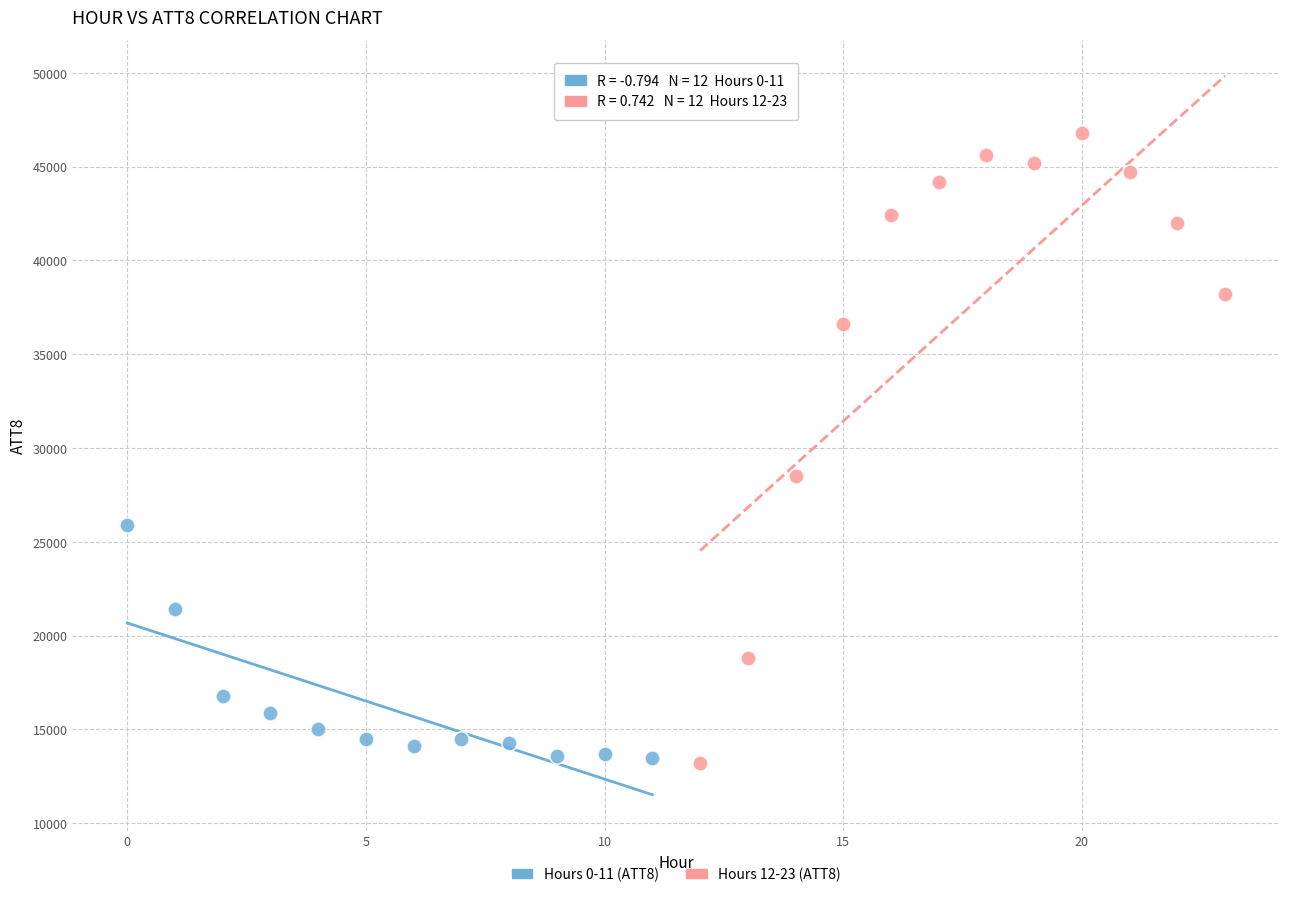

Which series has the widest spread of Y values?

Hours 12-23 (ATT8)